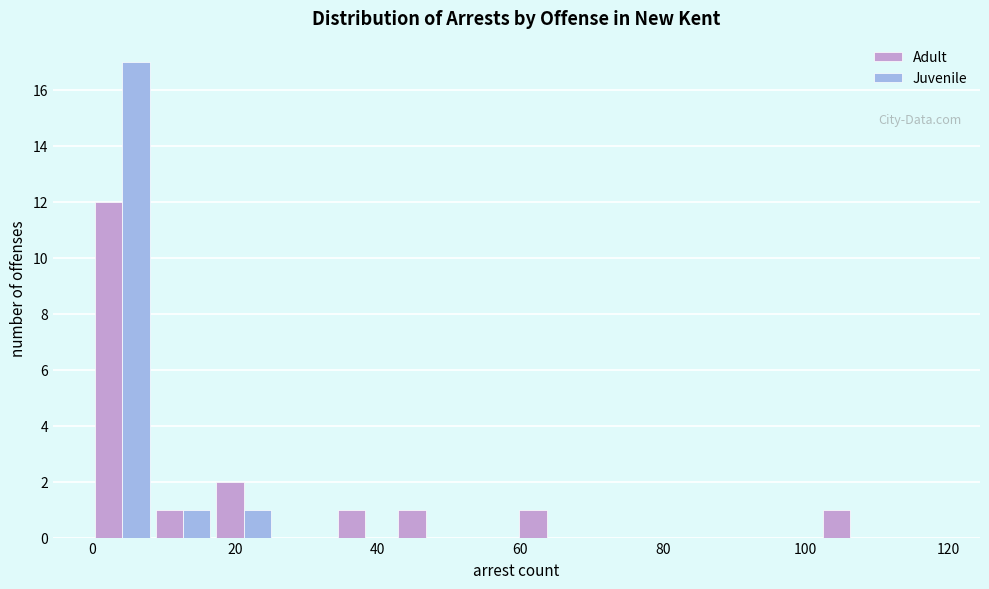

In the Juvenile series, which range on the x-axis has the tallest bar?

0.0 to 8.5